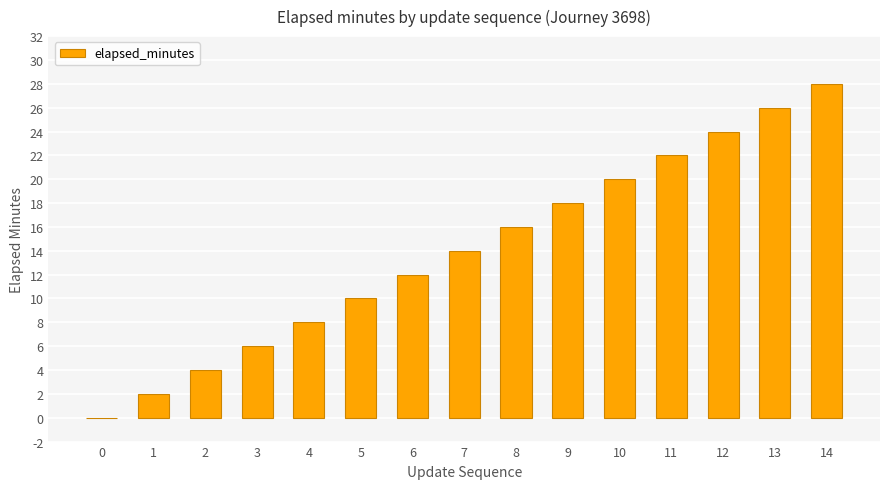

What is the sum of the values at 9 and 0?

18